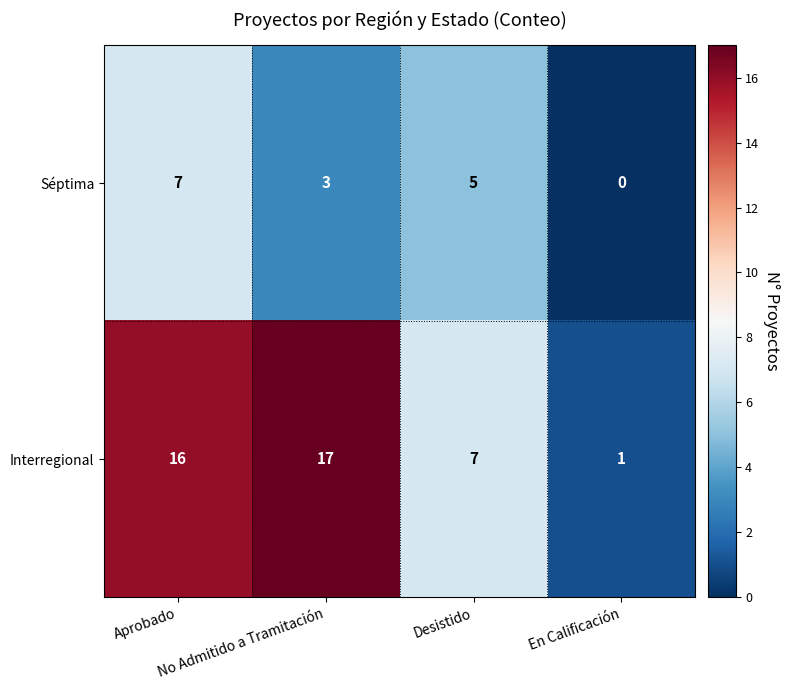

Count the number of data series in this chart.

2